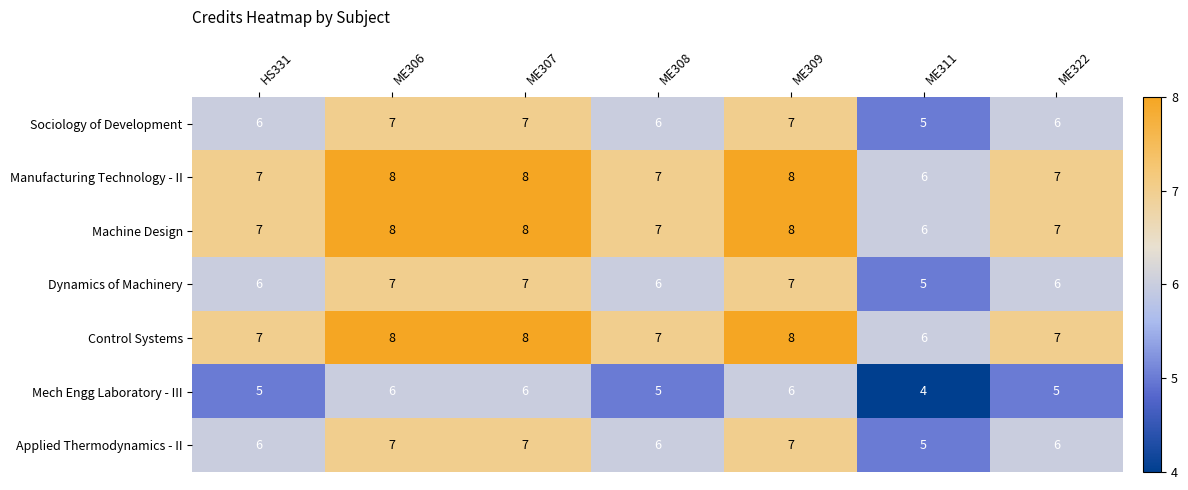

What is the approximate value of Control Systems at ME307?

8